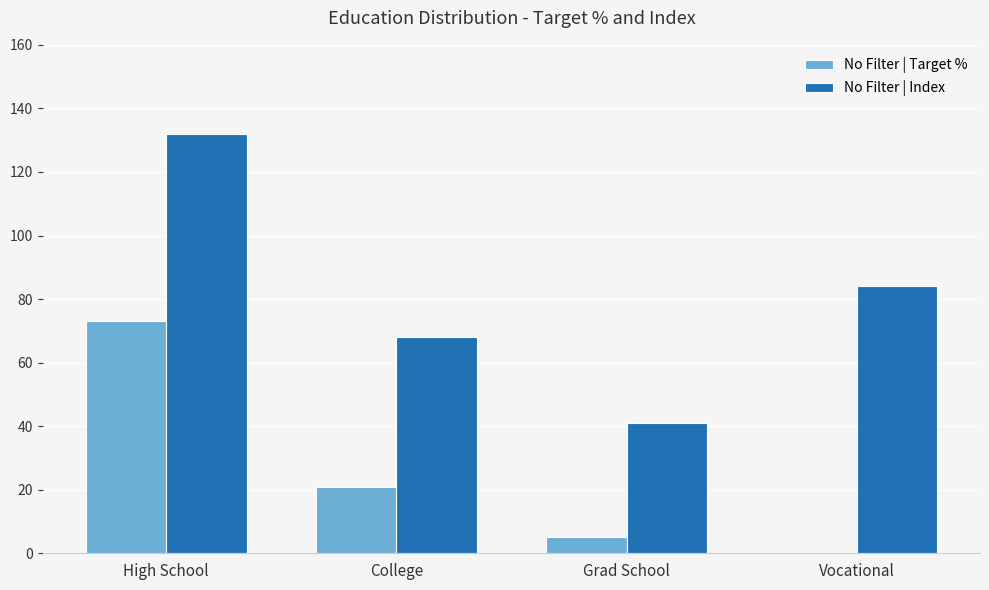

What is the average value of the No Filter | Target % series?

25